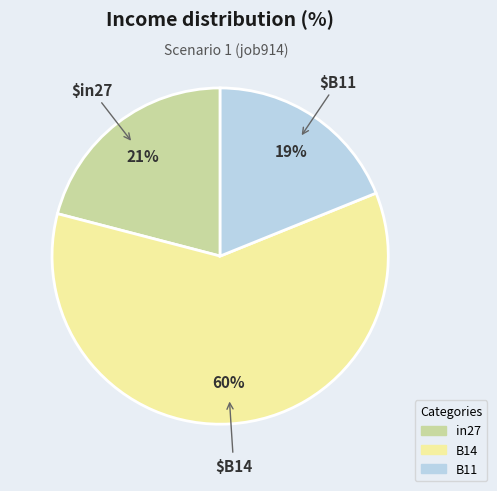

Which has a higher value, in27 or B11?

in27